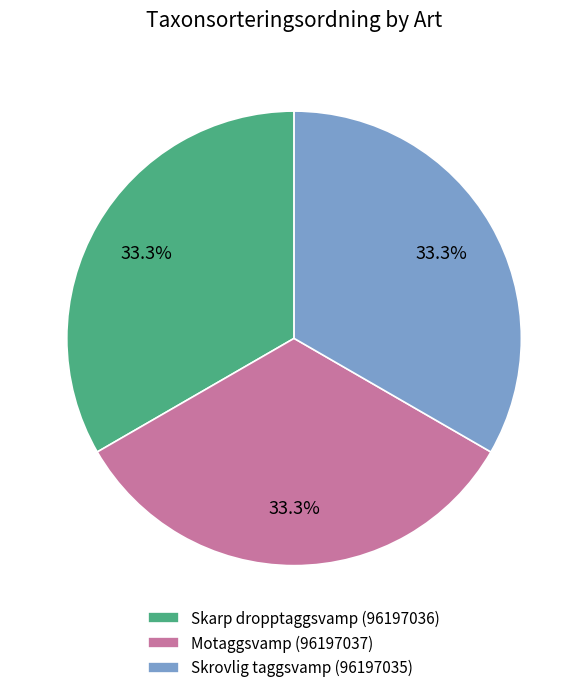

True or false: Skarp dropptaggsvamp (96197036) accounts for 25% of the total.

False